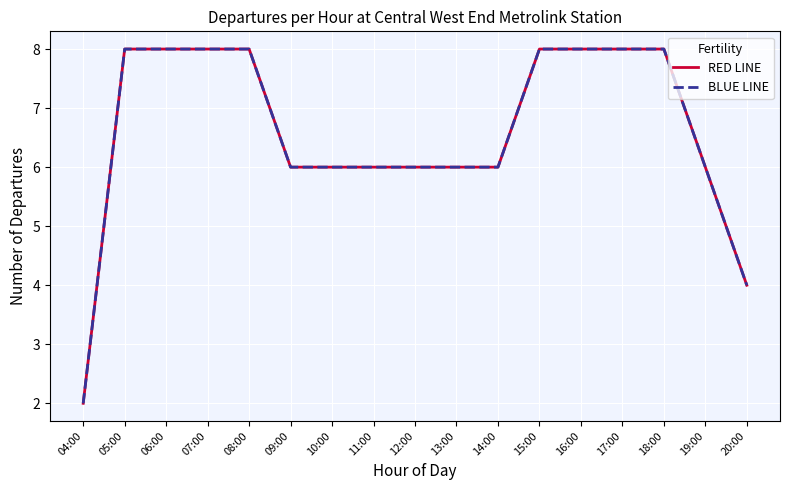

Rank the series by their maximum value, from lowest to highest.

RED LINE, BLUE LINE